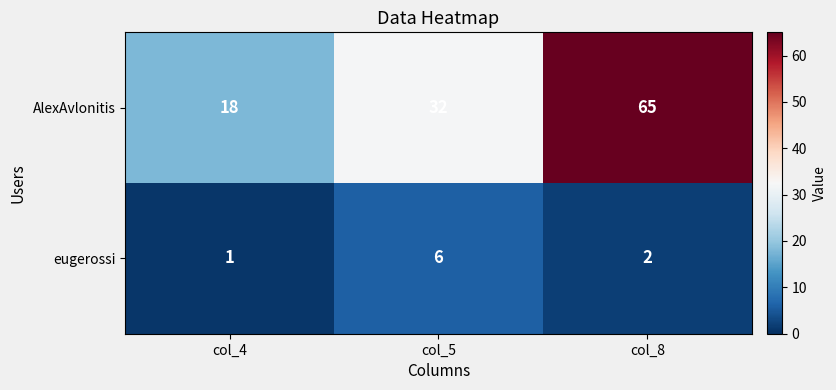

At col_4, list the series in order from smallest to largest.

eugerossi, AlexAvlonitis